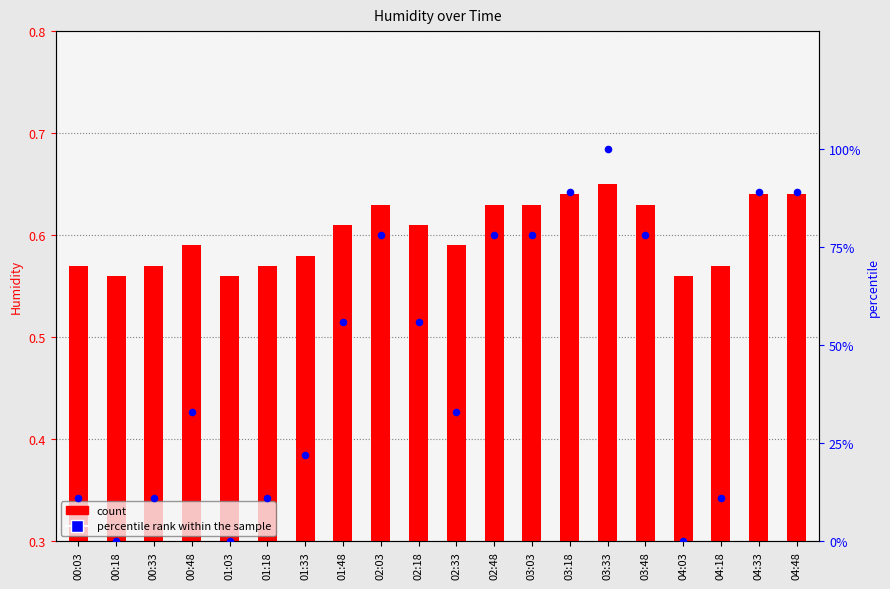

At how many categories does at least one series exceed 24?

12